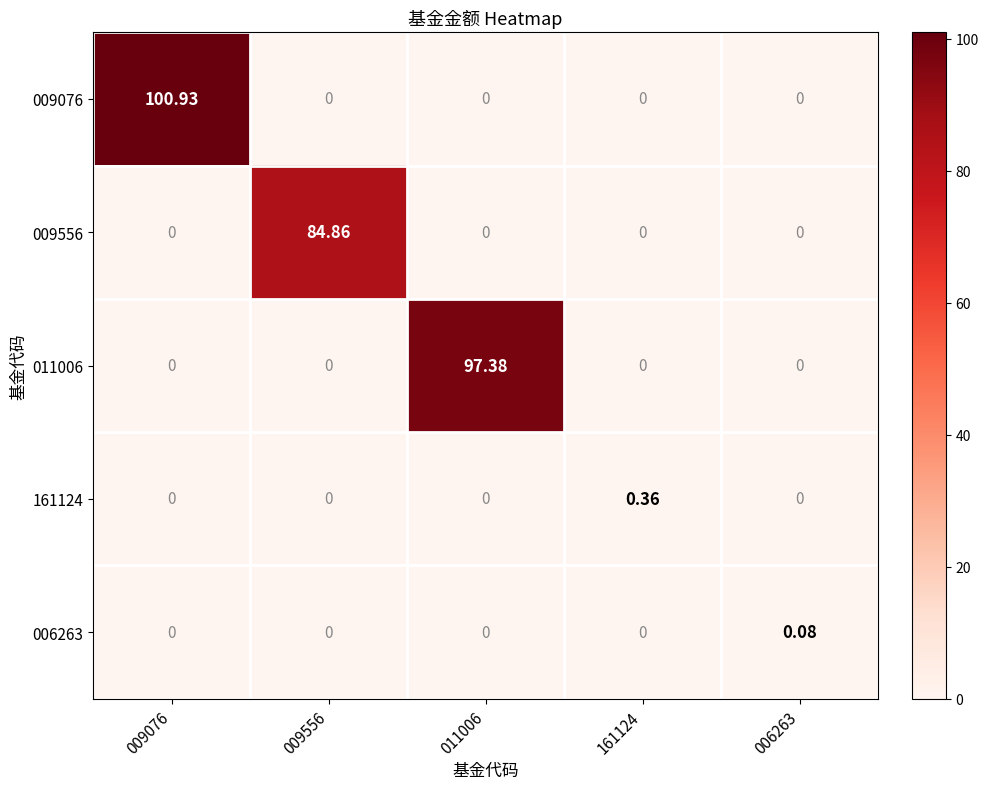

Which series has the largest total across all categories?

009076